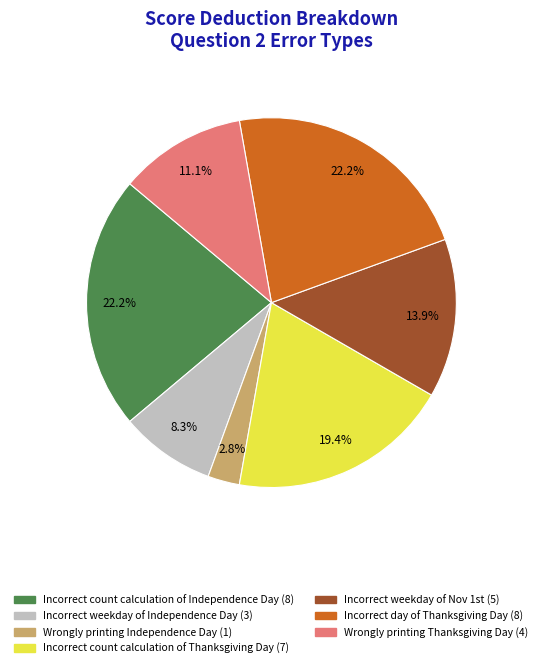

How many slices are in this pie chart?

7